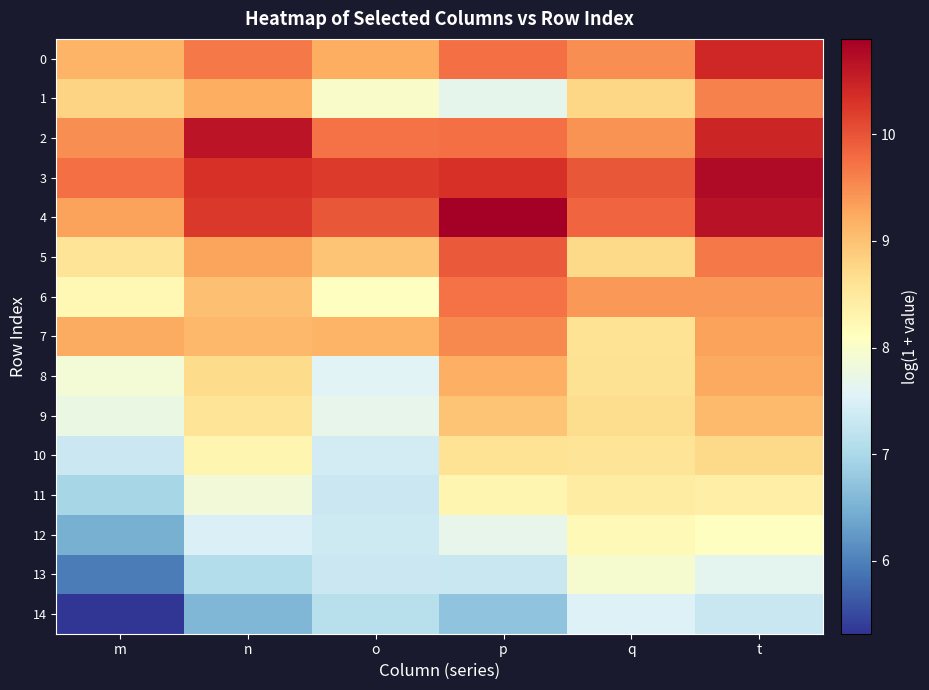

Count the number of categories in the chart.

6